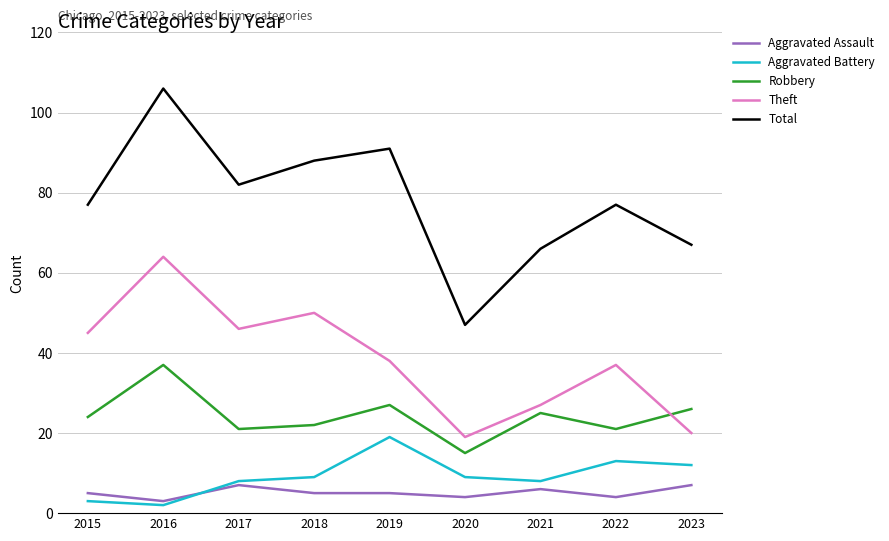

The value of Aggravated Assault at 2018 is 5. True or false?

True